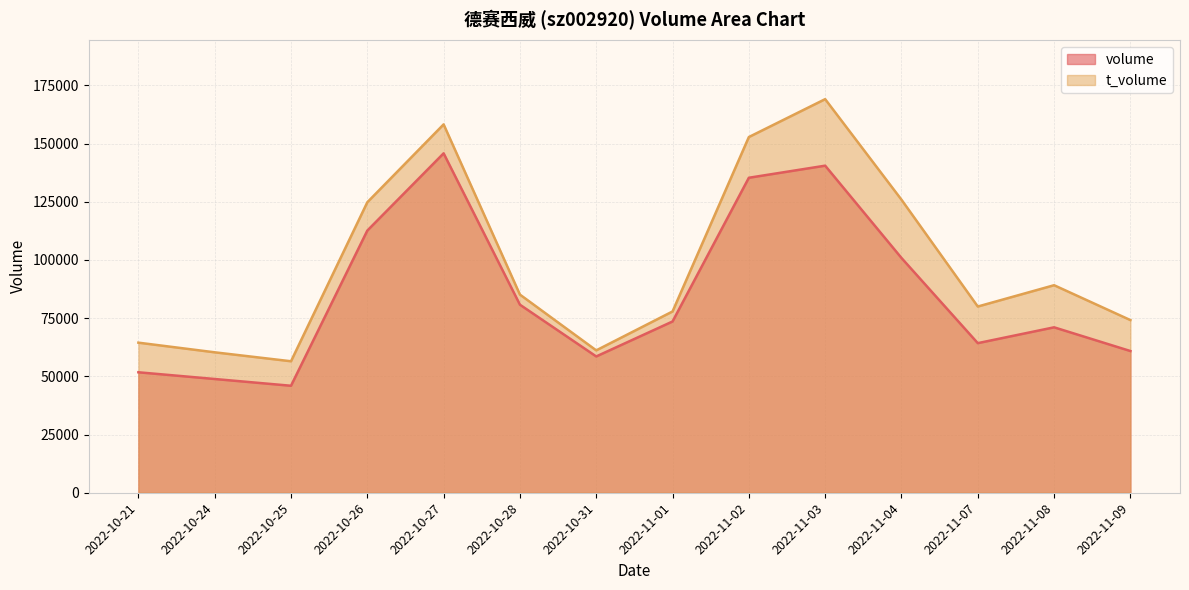

What is the label of the 4th point from the right?

2022-11-04